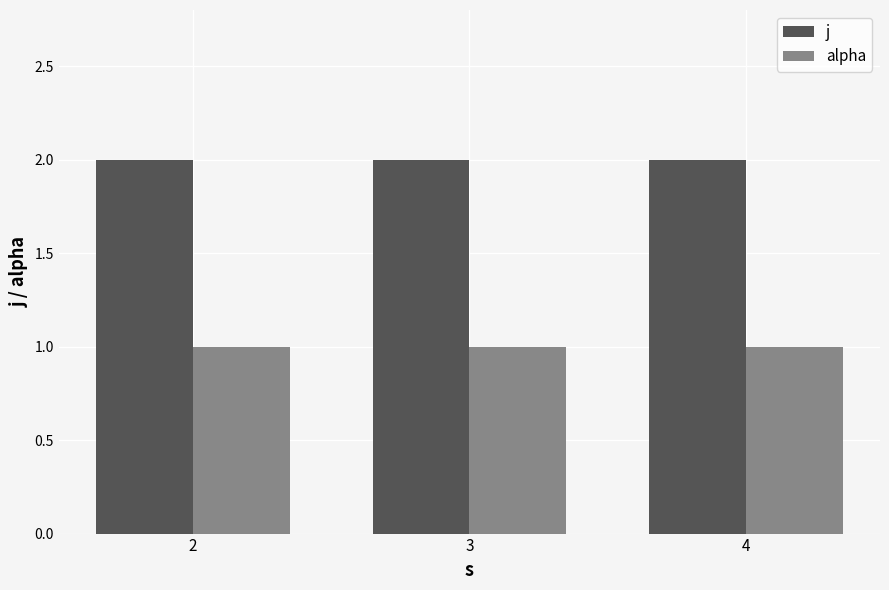

List the series in order of their peak value, highest first.

j, alpha